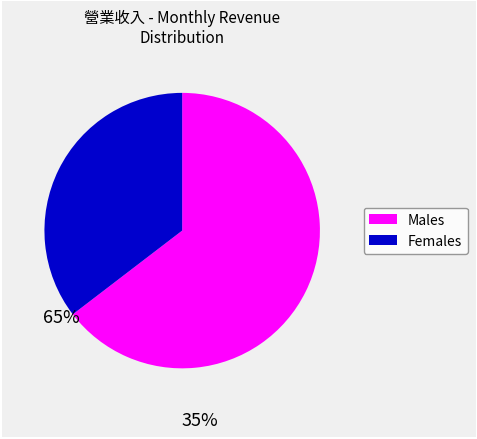

Is there a majority slice in this chart?

Yes